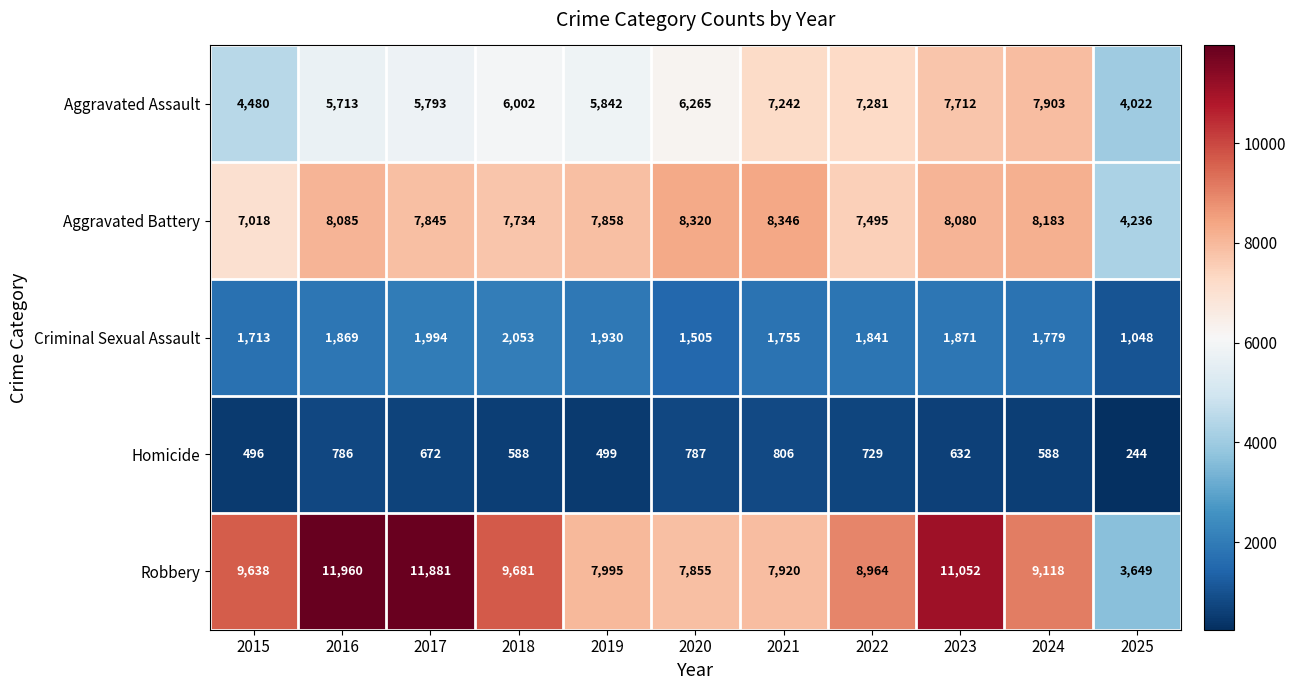

What is the approximate value of Homicide at 2016, to the nearest 100?

800